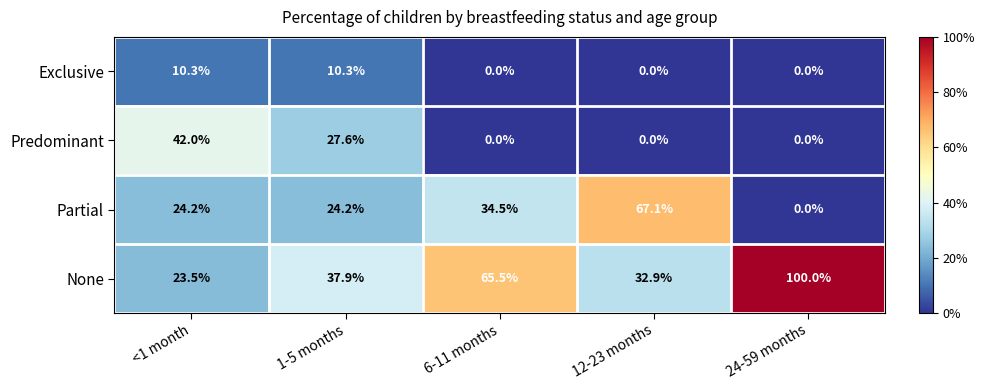

At how many categories does at least one series exceed 0?

5